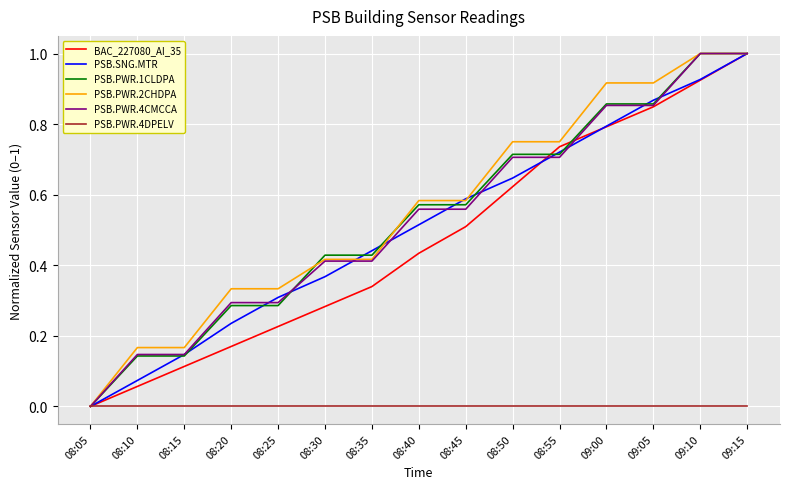

Between 08:25 and 08:45, which series saw the biggest shift?

PSB.PWR.1CLDPA